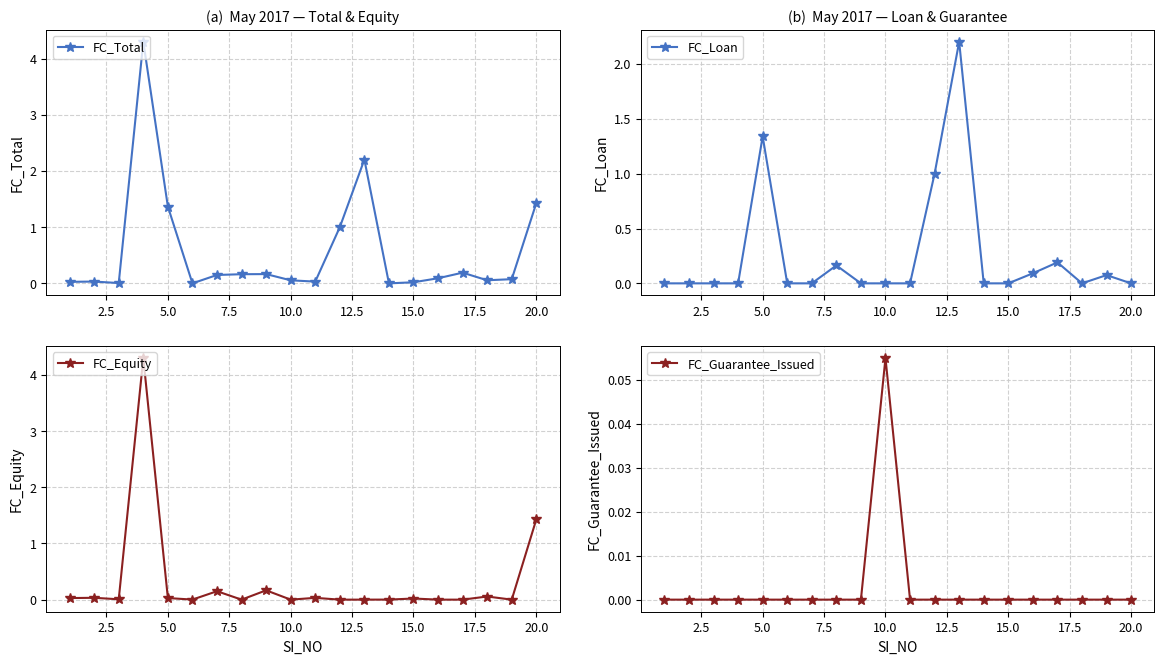

Reading left to right, transcribe all the data shown in this chart.

FC_Total: 0.0	0.0	0.0	4.3	1.4	0.0	0.1	0.2	0.2	0.1	0.0	1.0	2.2	0.0	0.0	0.1	0.2	0.1	0.1	1.4
FC_Loan: 0.0	0.0	0.0	0.0	1.3	0.0	0.0	0.2	0.0	0.0	0.0	1.0	2.2	0.0	0.0	0.1	0.2	0.0	0.1	0.0
FC_Equity: 0.0	0.0	0.0	4.3	0.0	0.0	0.1	0.0	0.2	0.0	0.0	0.0	0.0	0.0	0.0	0.0	0.0	0.1	0.0	1.4
FC_Guarantee_Issued: 0.0	0.0	0.0	0.0	0.0	0.0	0.0	0.0	0.0	0.1	0.0	0.0	0.0	0.0	0.0	0.0	0.0	0.0	0.0	0.0